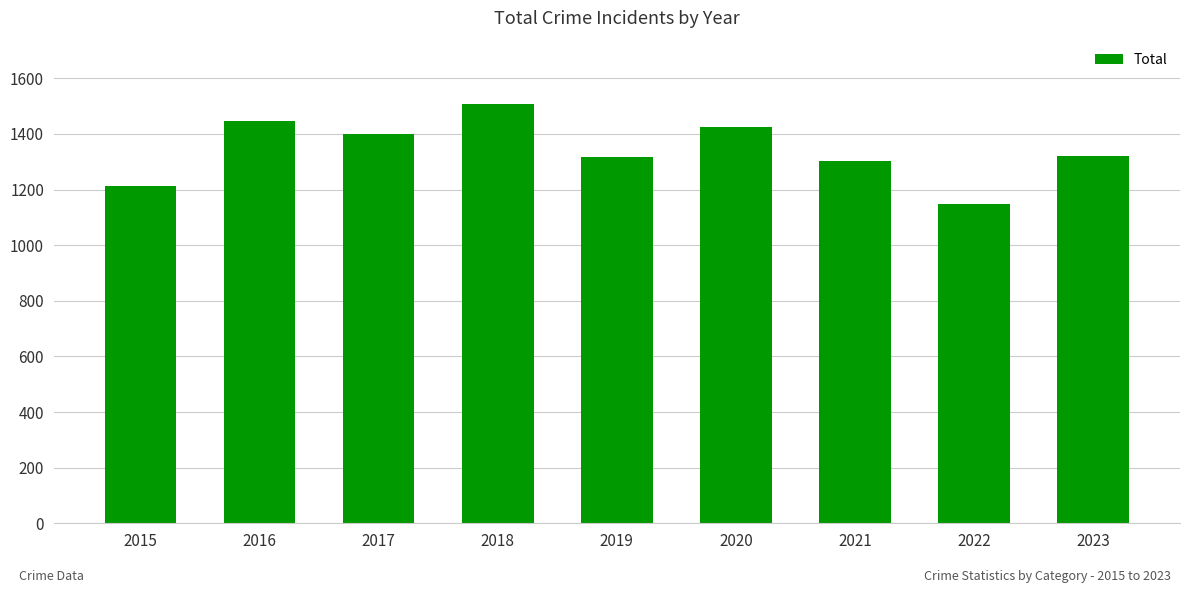

At which category does the chart reach its minimum across all series?

2022